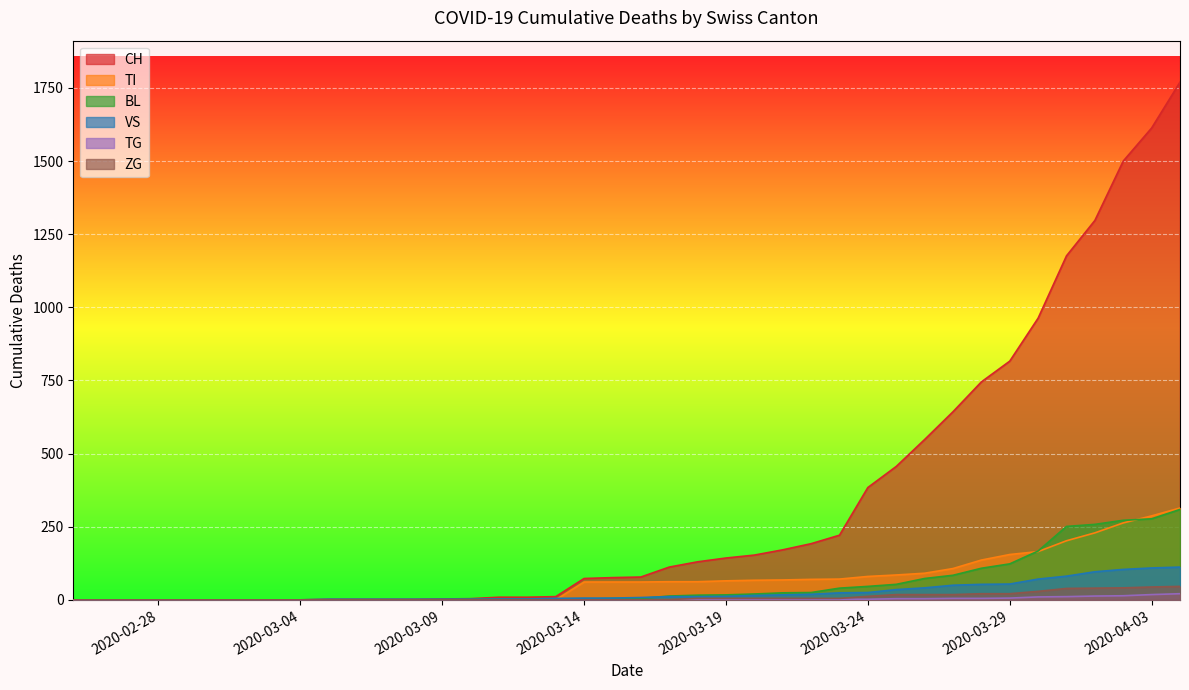

How many data points in VS are less than 8?

20